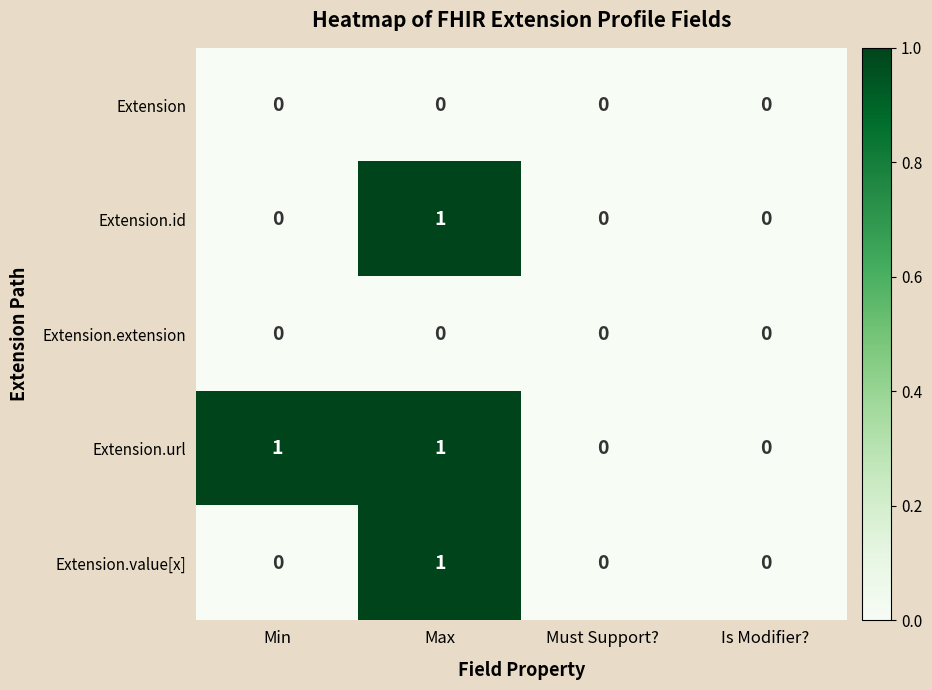

Which series changed the most between Min and Must Support??

Extension.url